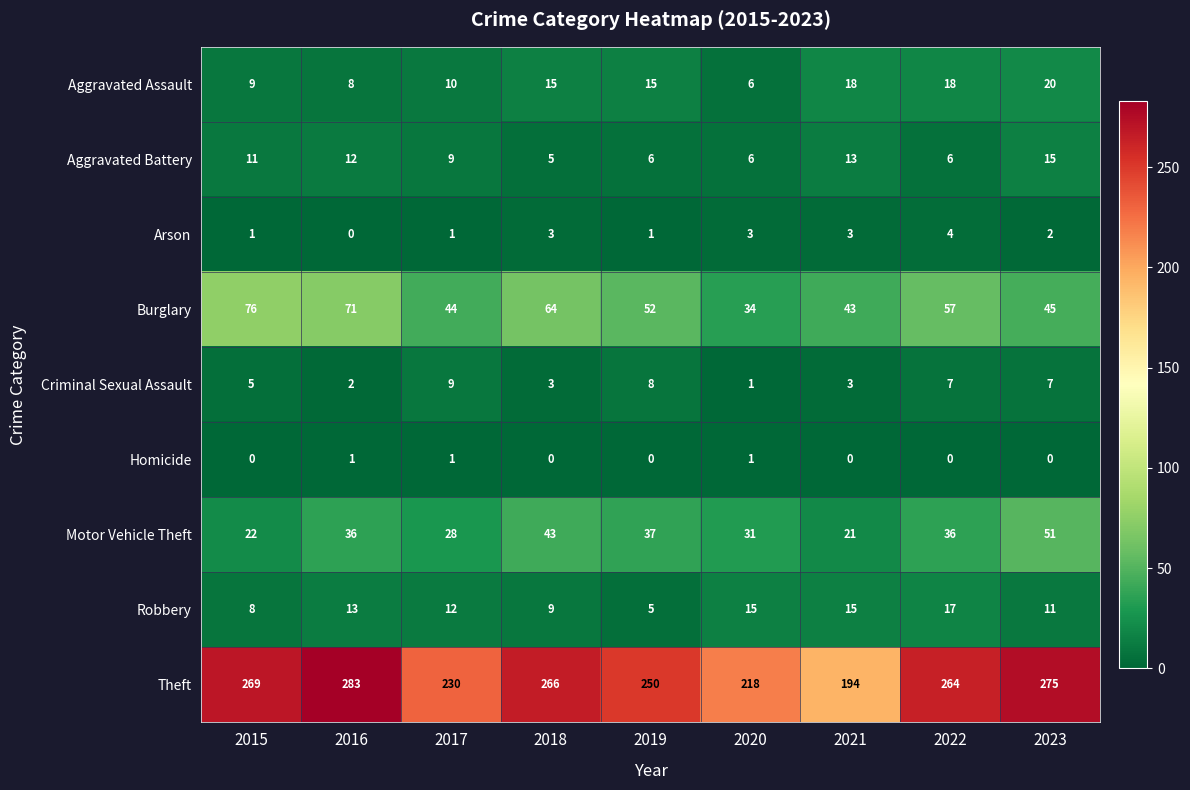

What is the difference between the maximum and minimum values in the Criminal Sexual Assault series?

8